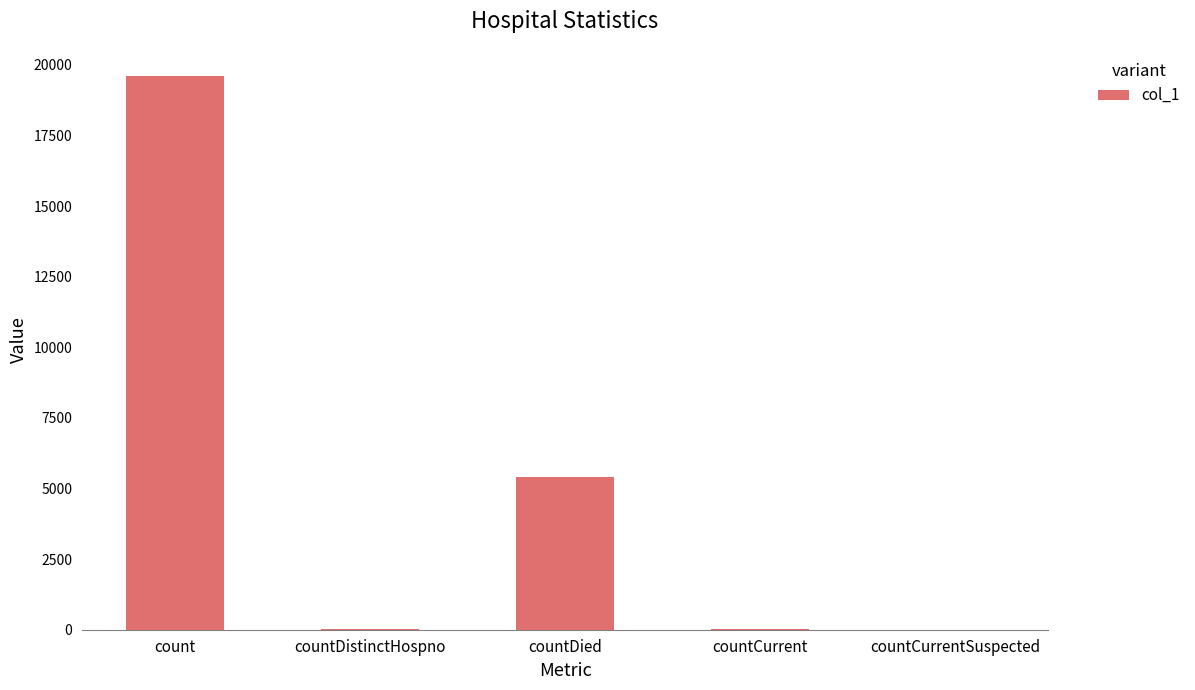

Is it true that the value at count is 19586?

True